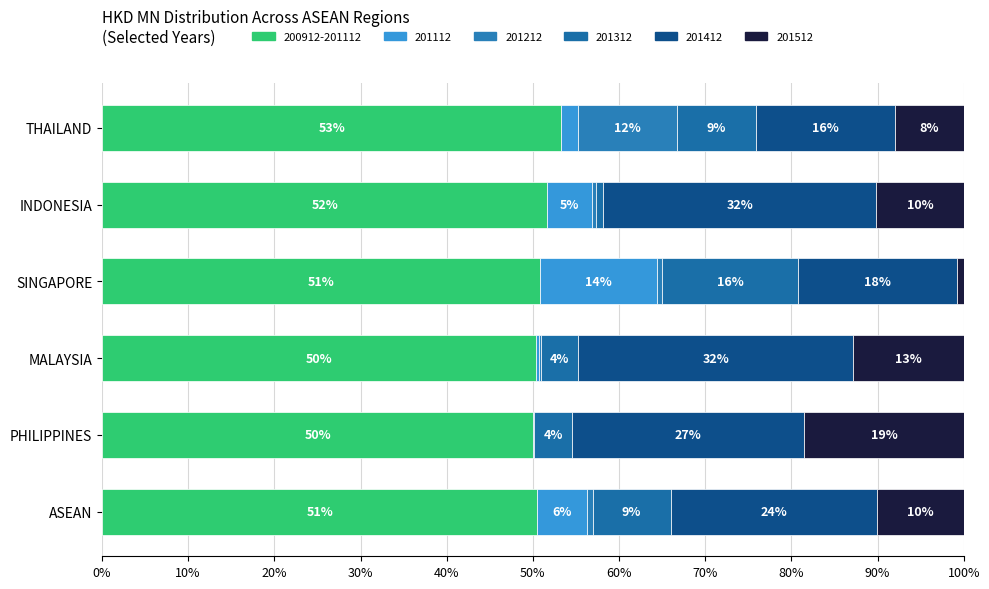

What is the value of the 6th bar from the left?

53.3